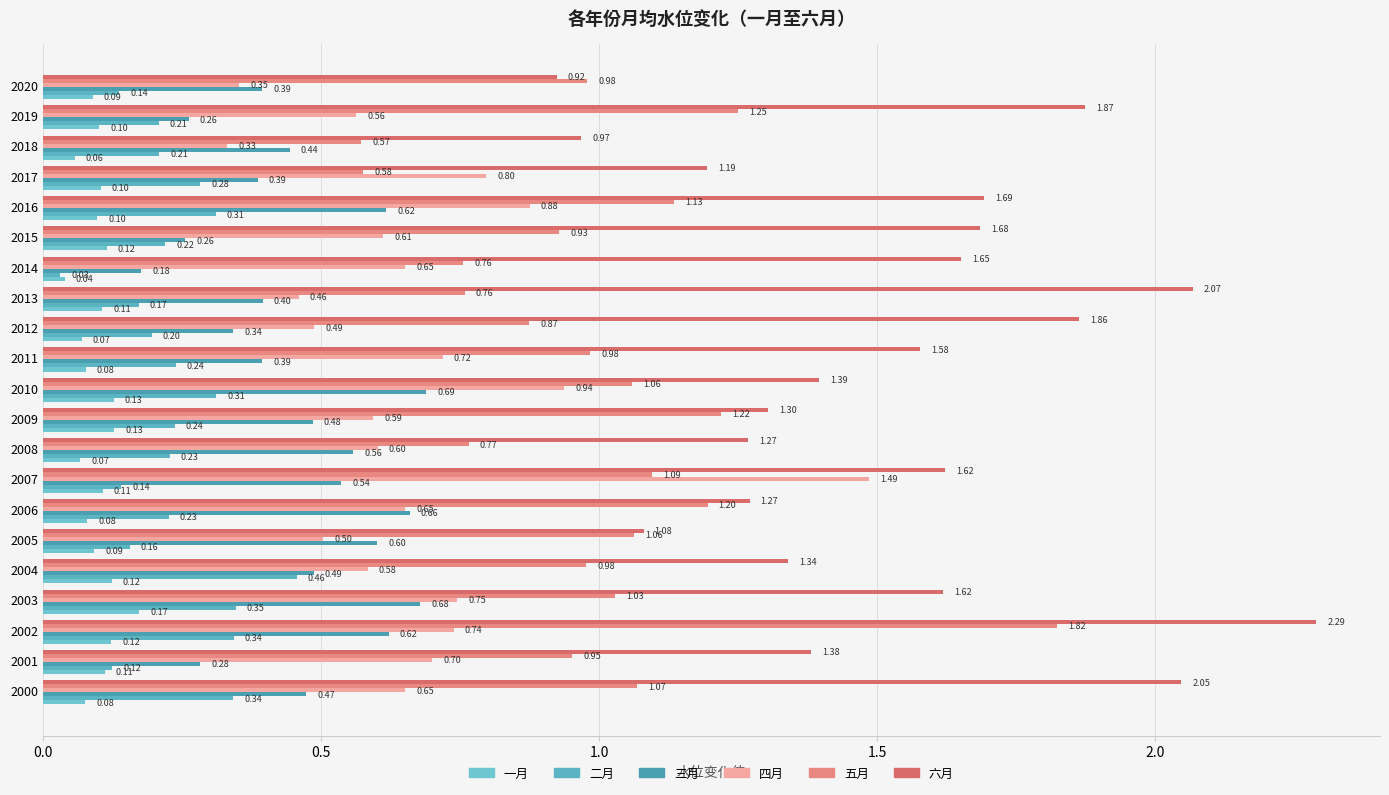

What is the sum of all 四月 values?

14.0